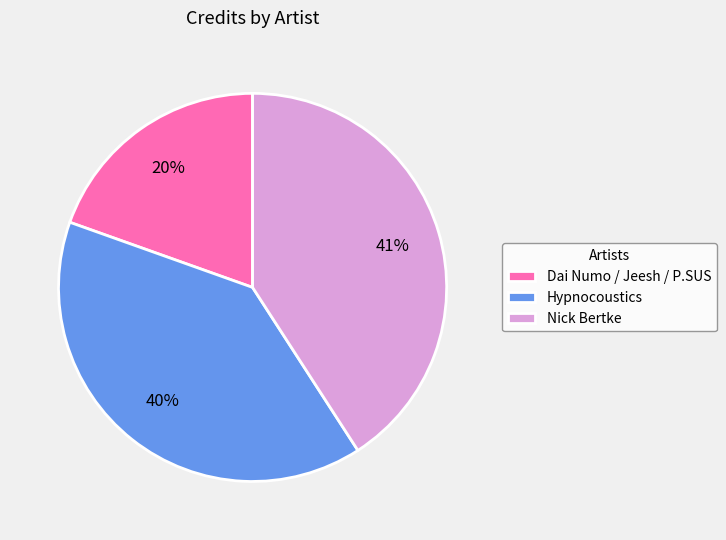

Is it true that Hypnocoustics is 40% of the pie?

True